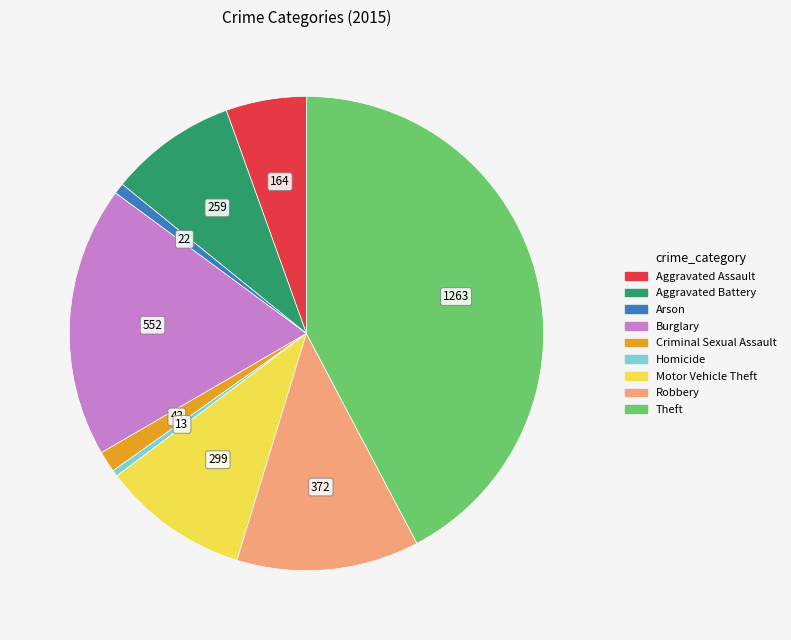

Is there any slice that represents more than half of the pie?

No